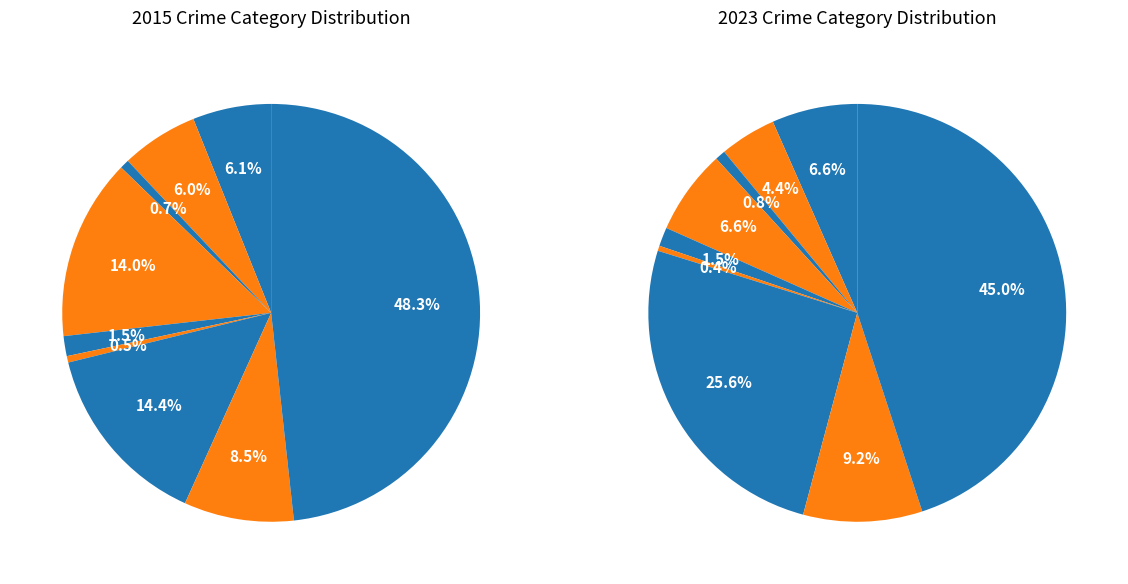

To the nearest percent, what is the difference between the largest and smallest slice percentages?

48%